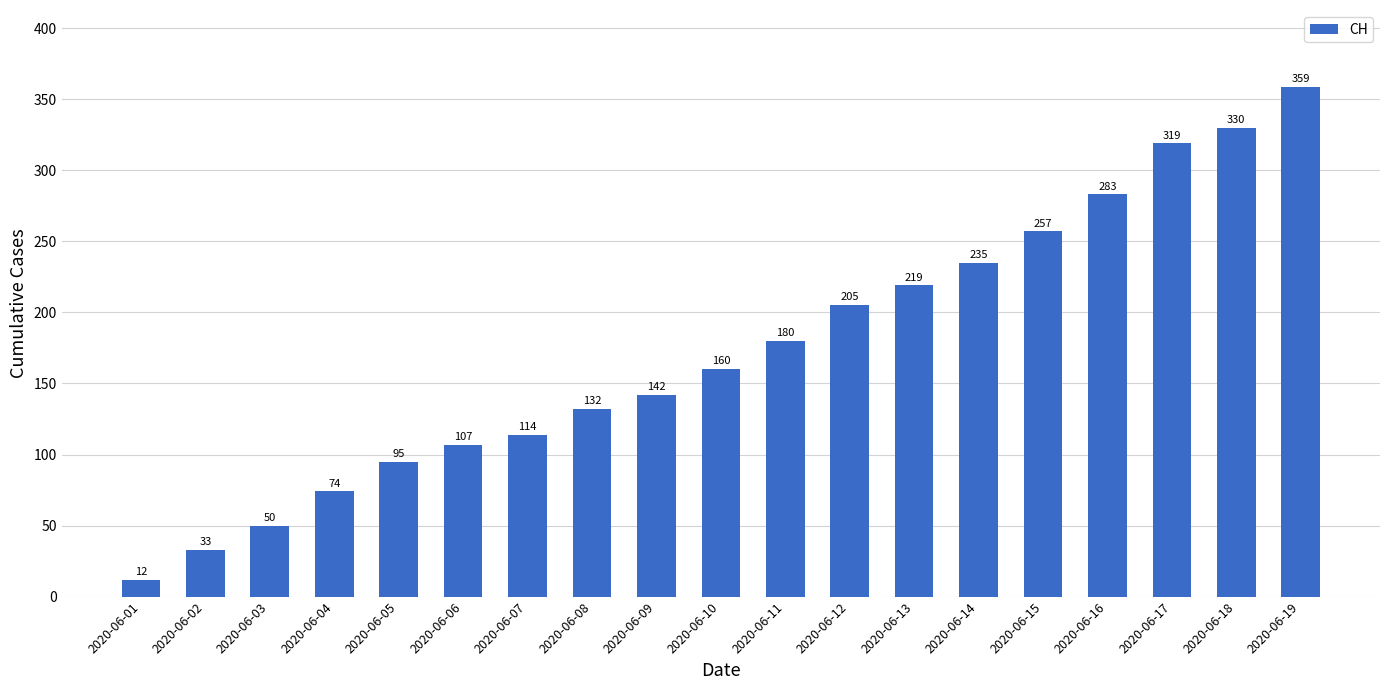

What is the minimum value shown in the chart?

12